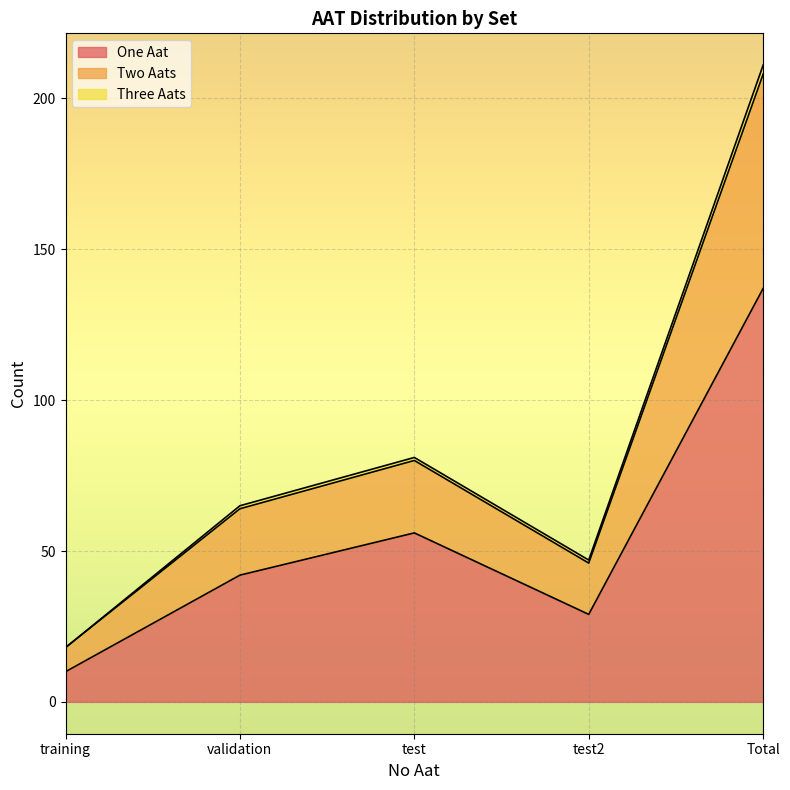

True or false: Two Aats and One Aat cross at least once.

False